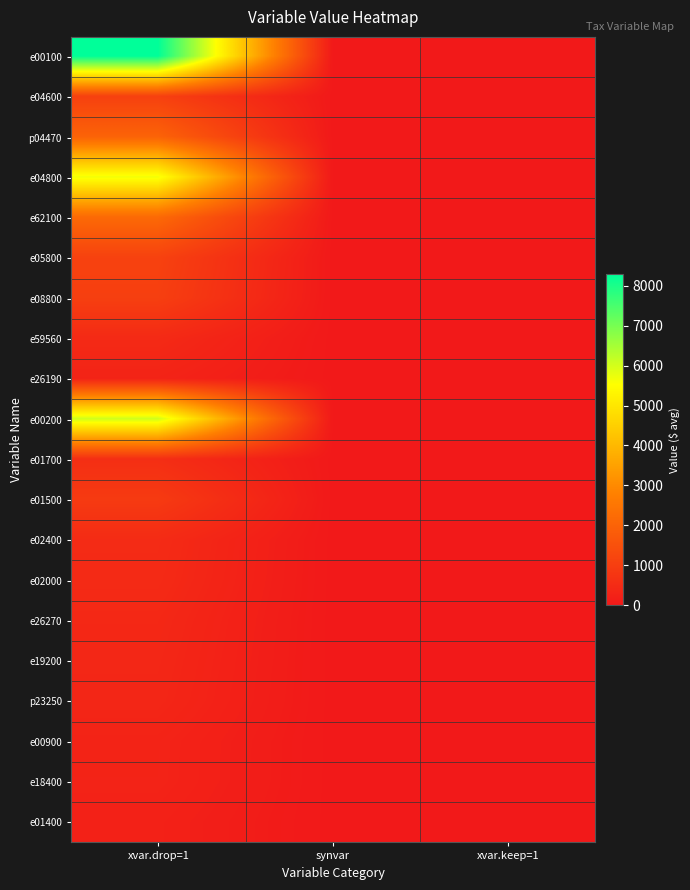

Count the number of categories in the chart.

3